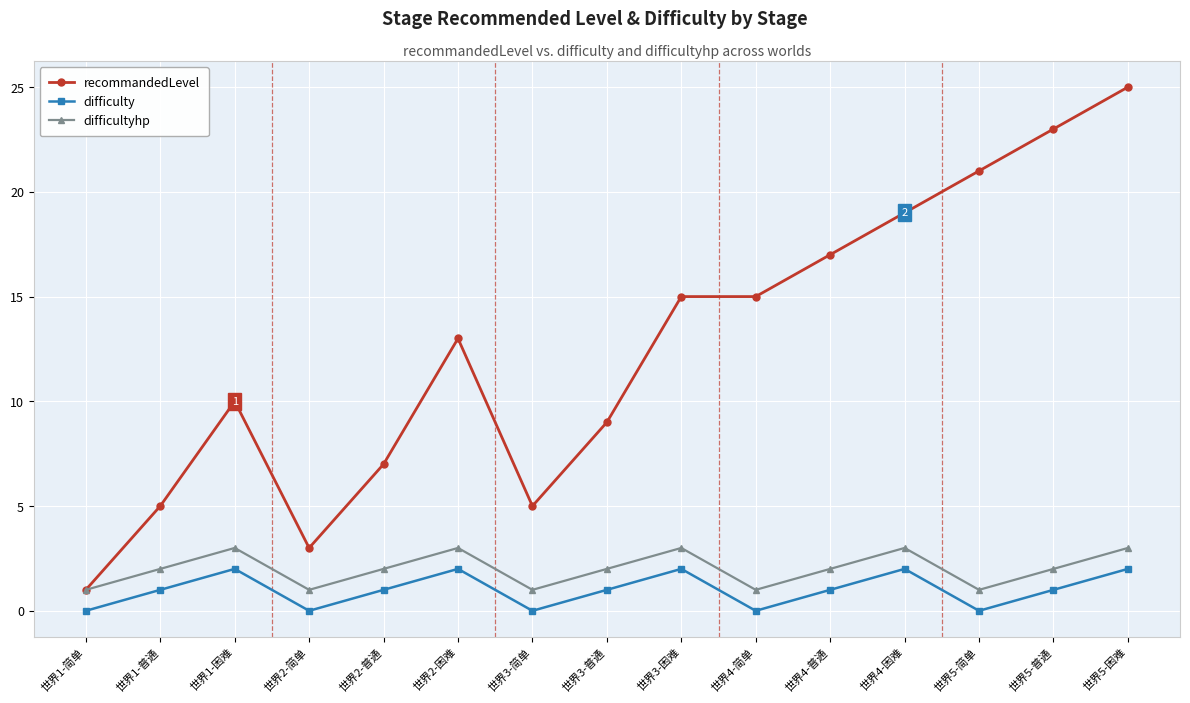

Which category has the highest value in the recommandedLevel series?

世界5-困难